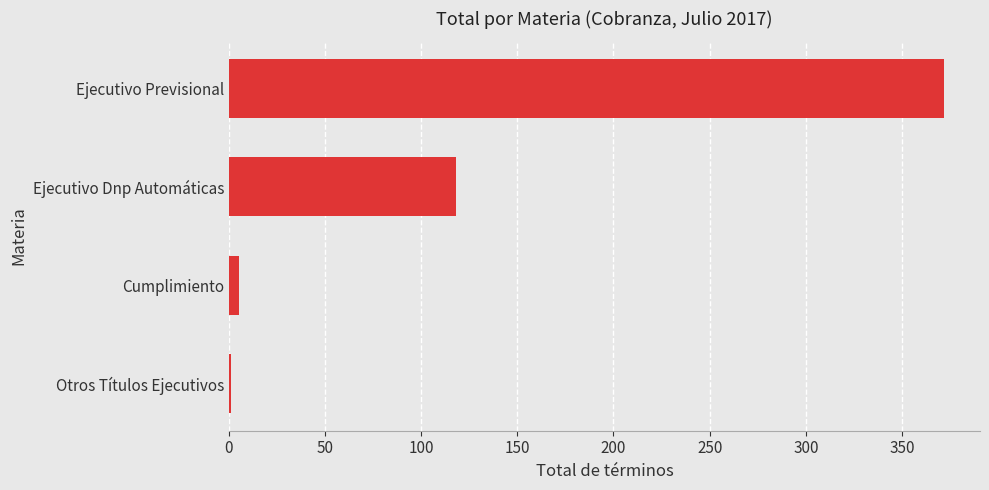

Where is the data nearest to the value 186?

Ejecutivo Dnp Automáticas